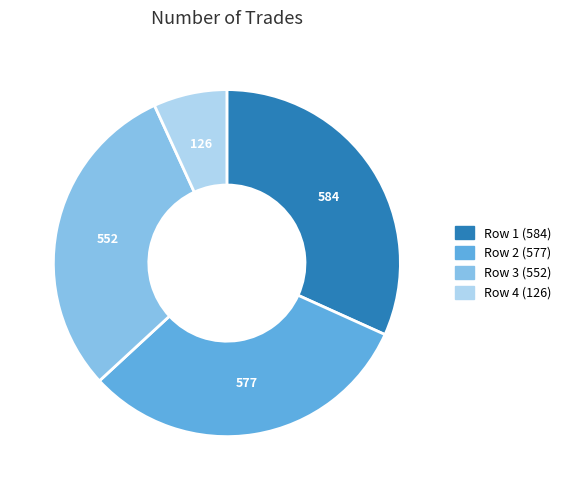

How many slices are in this pie chart?

4